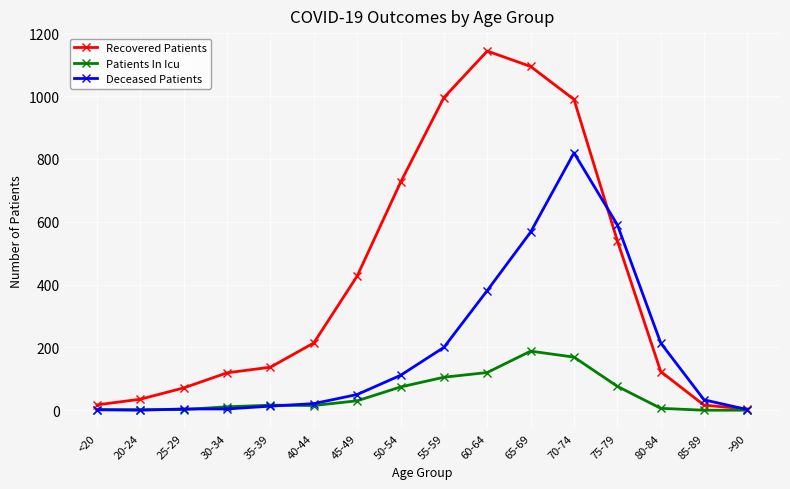

Rank the series at 80-84 from lowest to highest value.

Patients In Icu, Recovered Patients, Deceased Patients